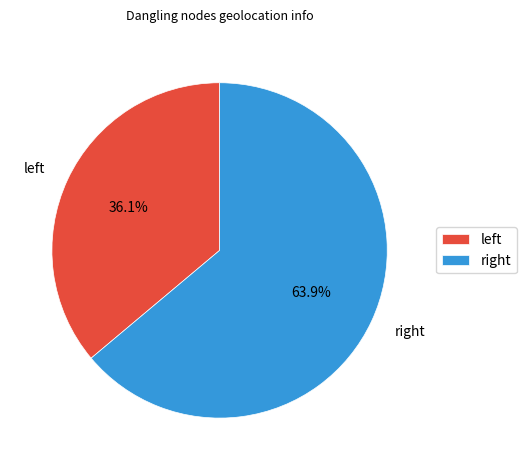

Which slice is the smallest?

left